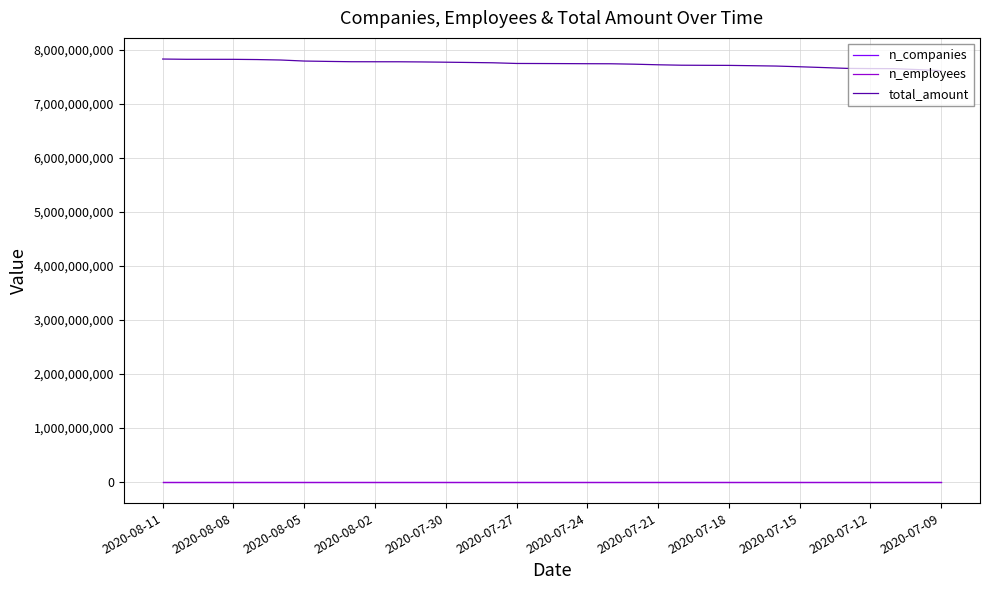

Which series has the largest total across all categories?

total_amount